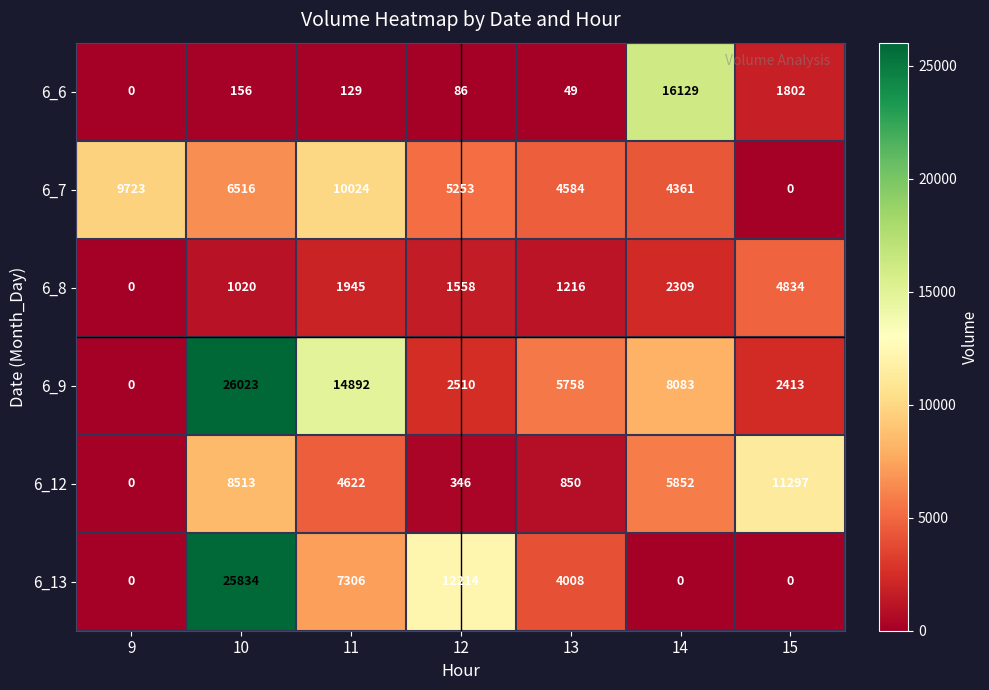

What is the sum of all 6_7 values?

40461